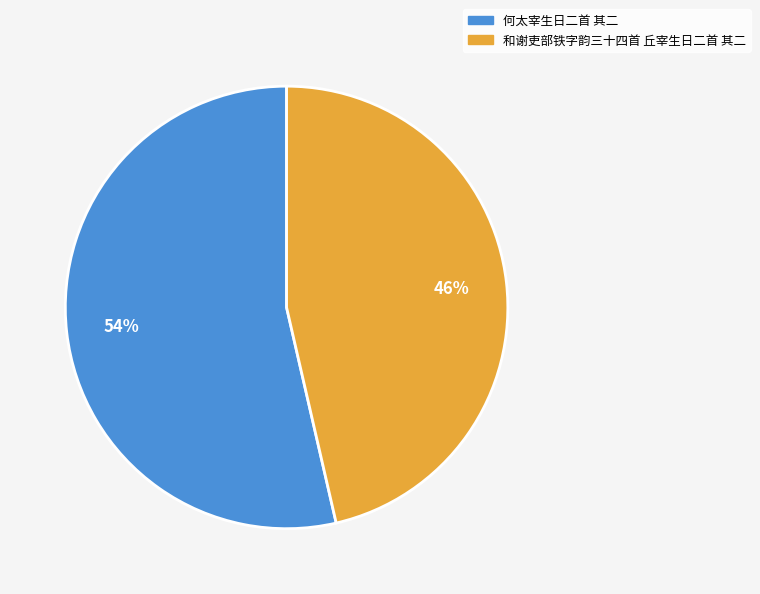

To the nearest percent, what is the average slice percentage?

50%